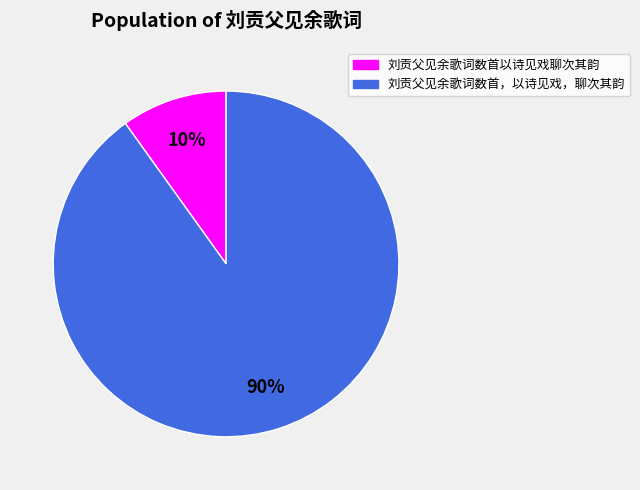

What percentage is the 刘贡父见余歌词数首，以诗见戏，聊次其韵 slice, to the nearest percent?

90%